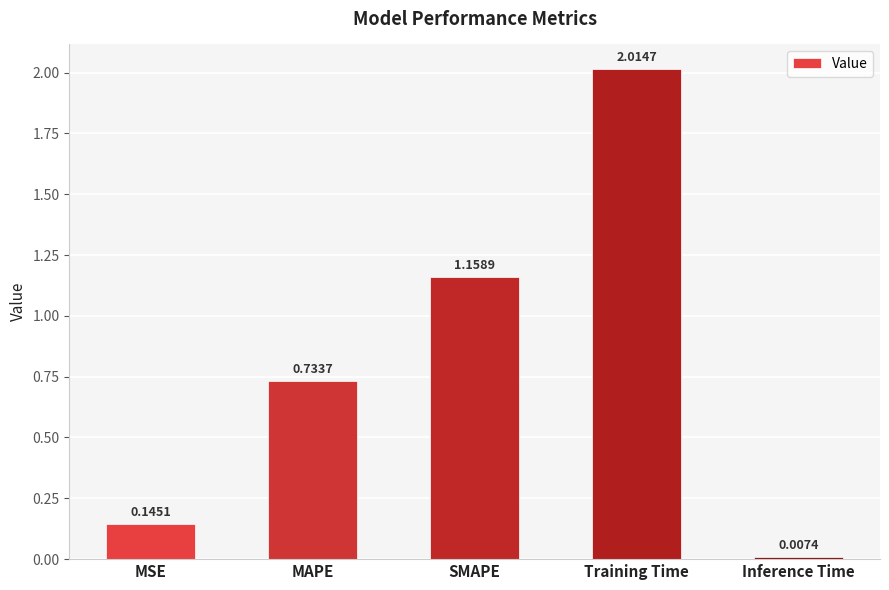

What is the label of the 2nd bar from the left?

MAPE